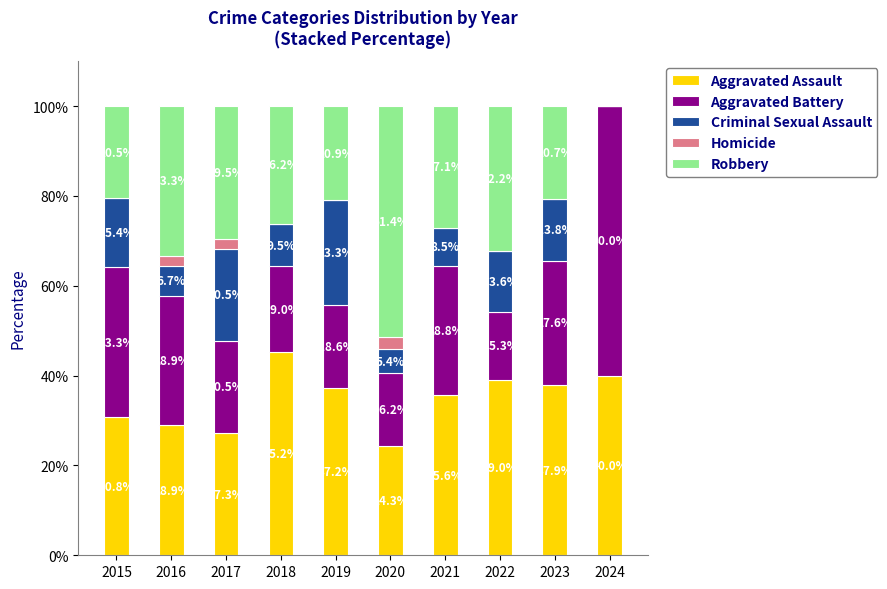

What is the maximum value for Aggravated Assault?

45.2